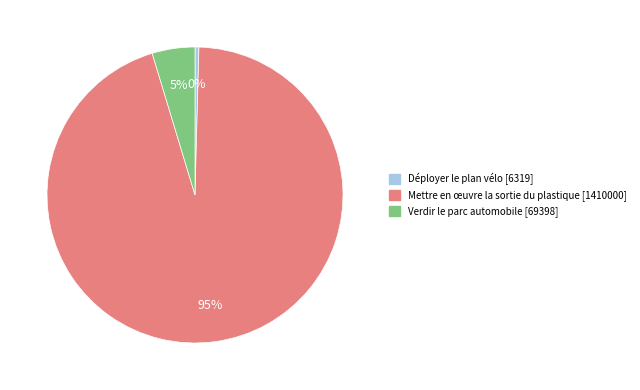

Does Déployer le plan vélo represent more than half of the total?

No